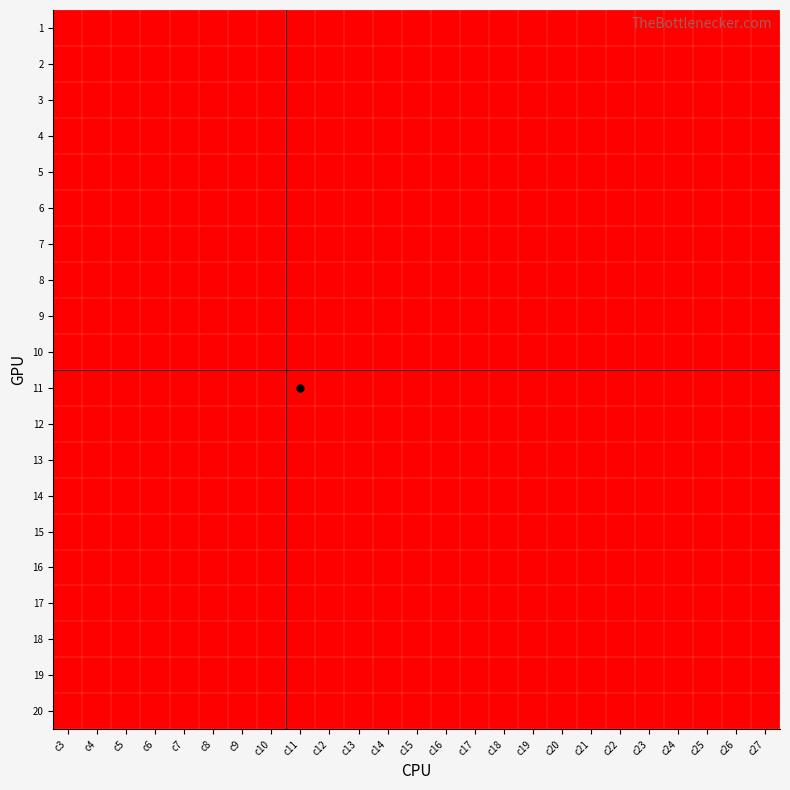

Rank the series by their maximum value, from lowest to highest.

2, 1, 3, 4, 5, 6, 7, 8, 9, 10, 11, 12, 13, 14, 15, 16, 17, 18, 19, 20